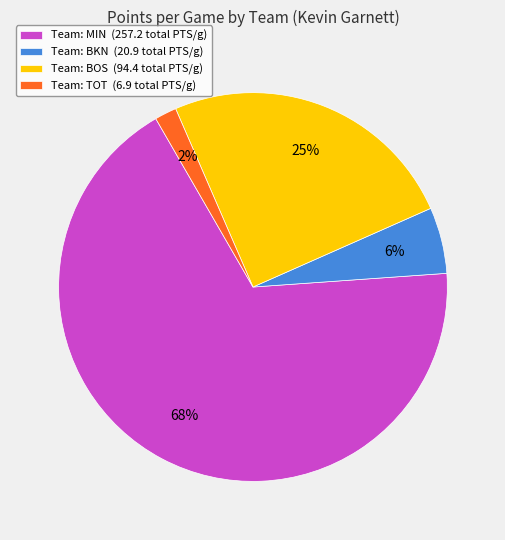

The Team: TOT (6.9 total PTS/g) slice represents 2% of the pie. True or false?

True